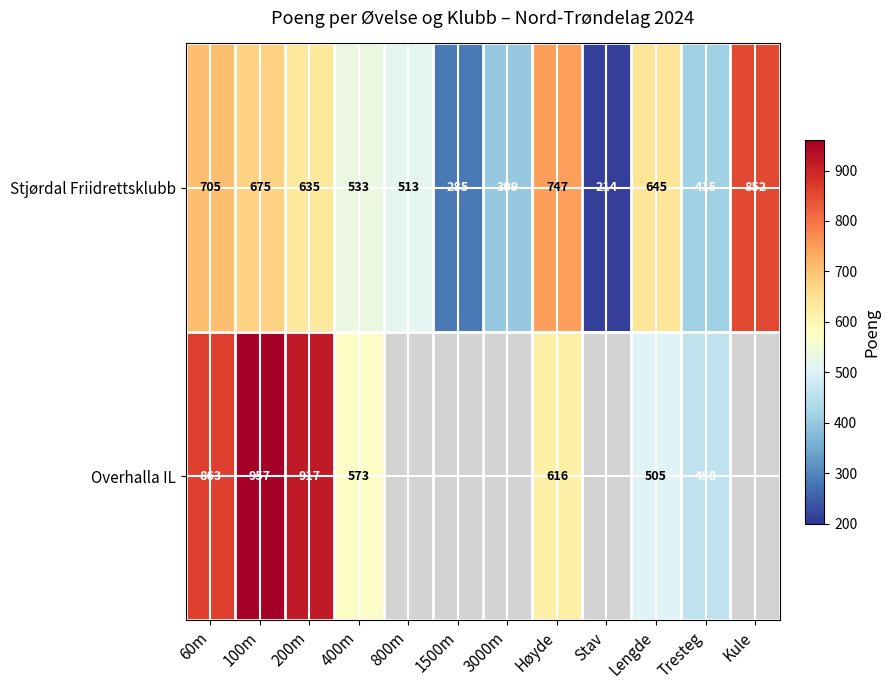

Which category has the lowest value in the Stjørdal Friidrettsklubb series?

Stav